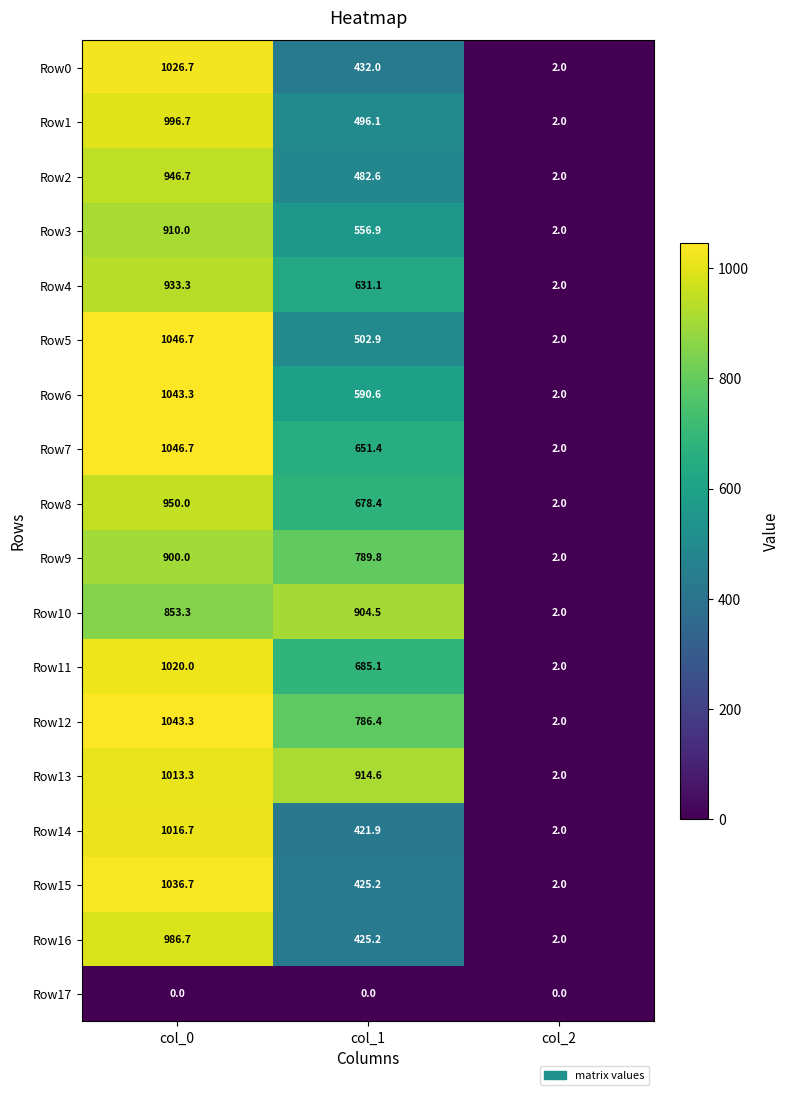

What is the difference between the highest and lowest values at col_1?

914.6